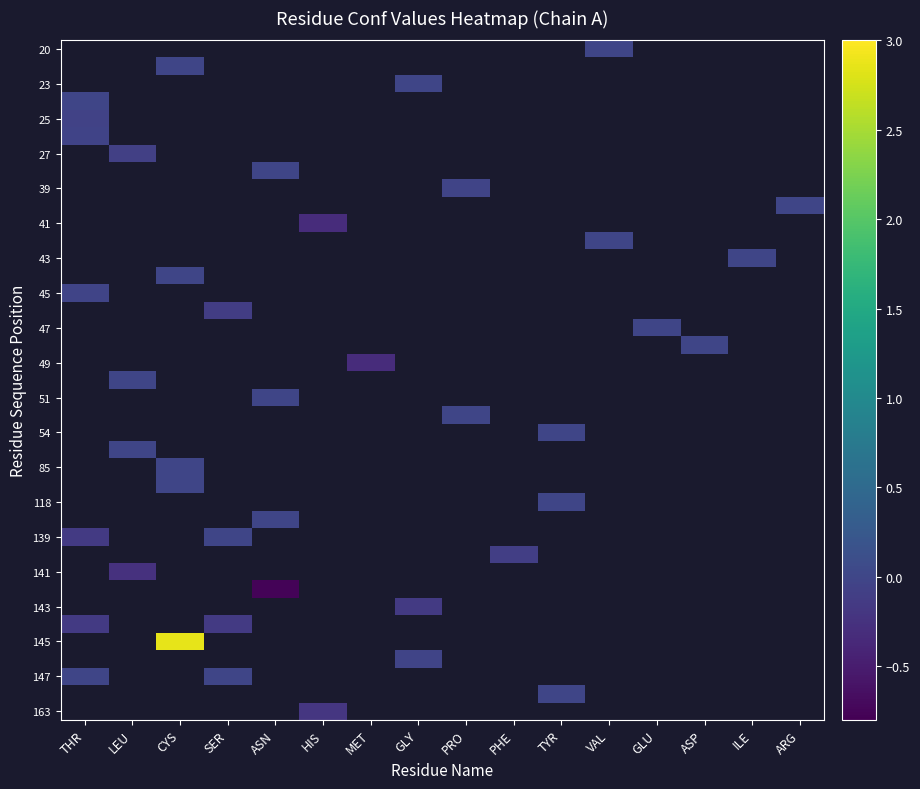

Is the value of 143 at THR greater than the value of 51 at ARG?

No